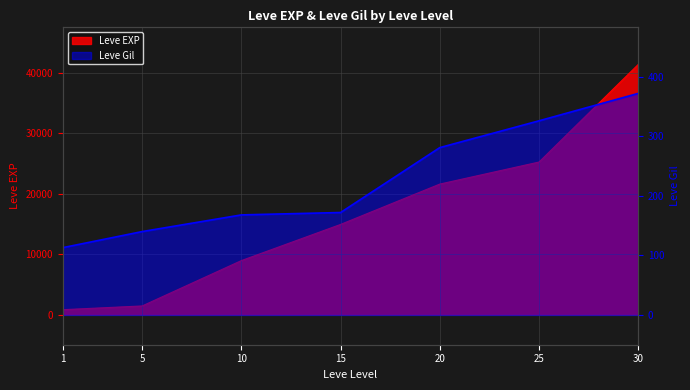

List the labels in order of value, smallest first.

1, 5, 10, 15, 20, 25, 30